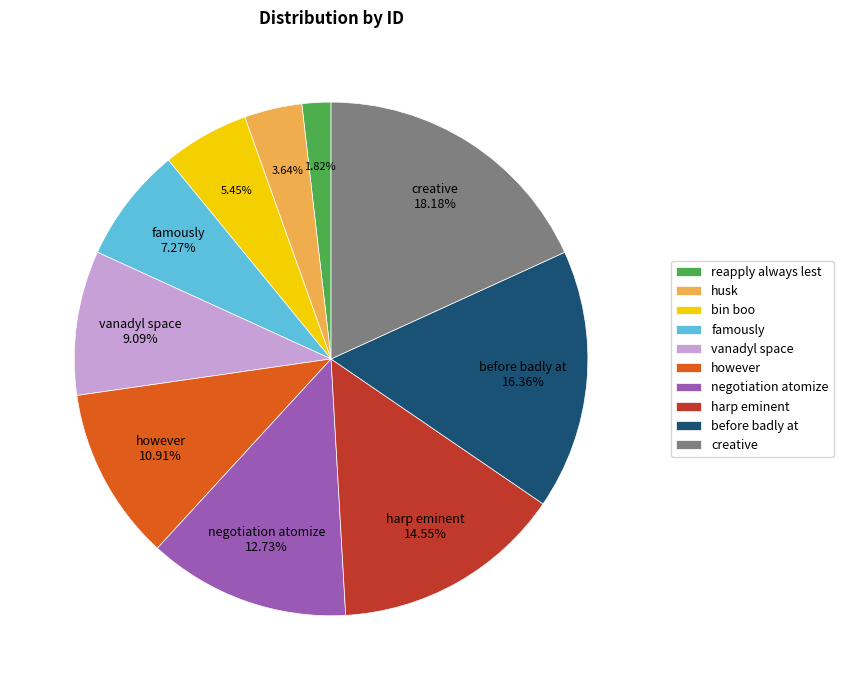

How many segments does this pie chart have?

10